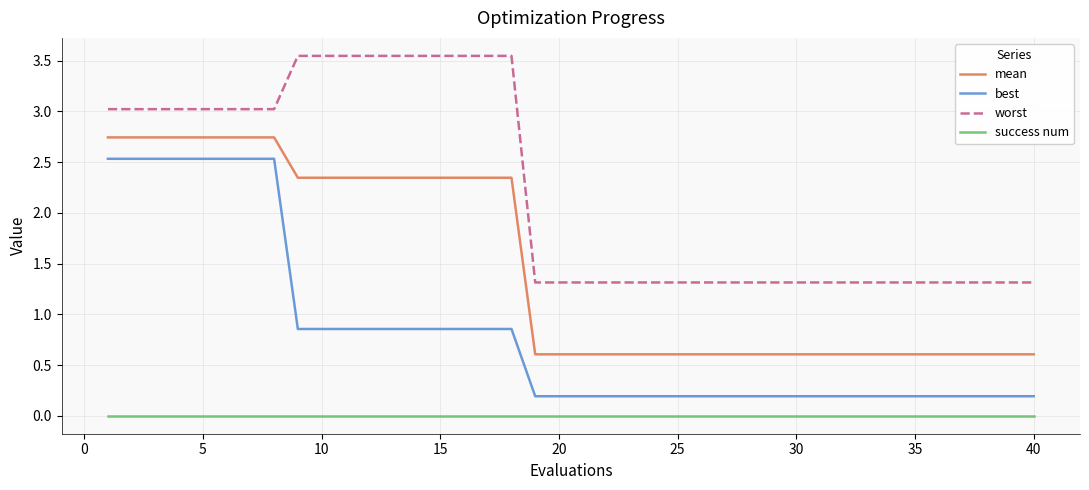

How many lines are shown in the chart?

4